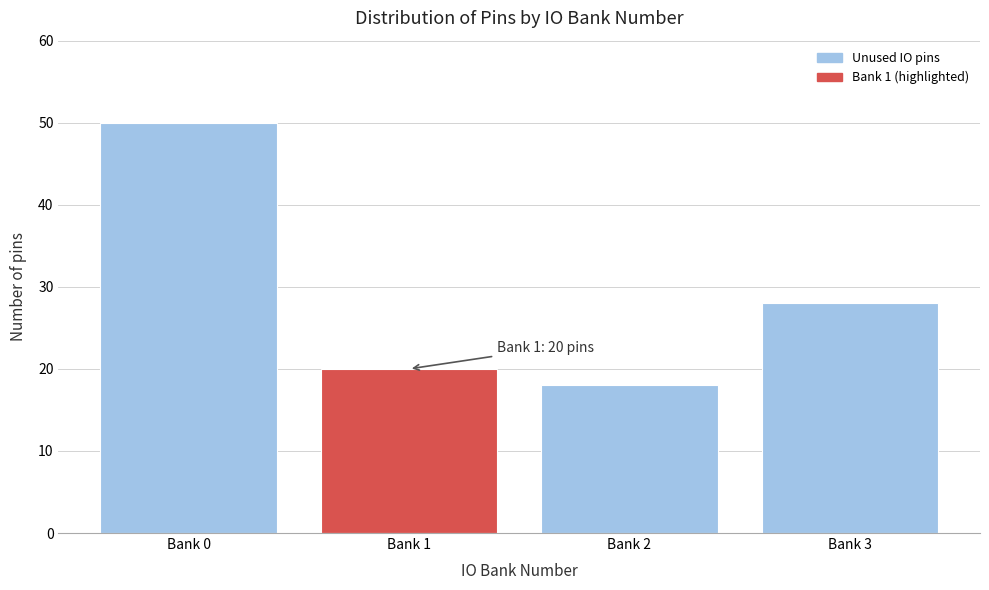

Reading left to right, extract all data points from this chart.

50	20	18	28